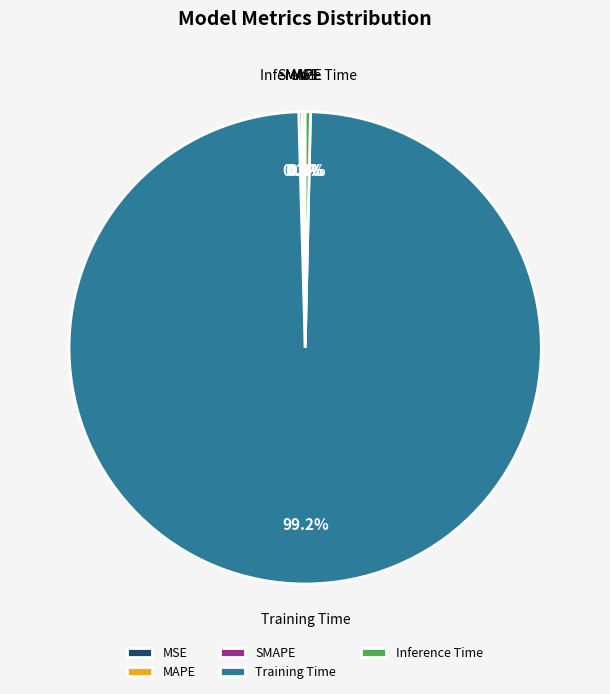

How much of the chart is everything except Training Time?

0.8%